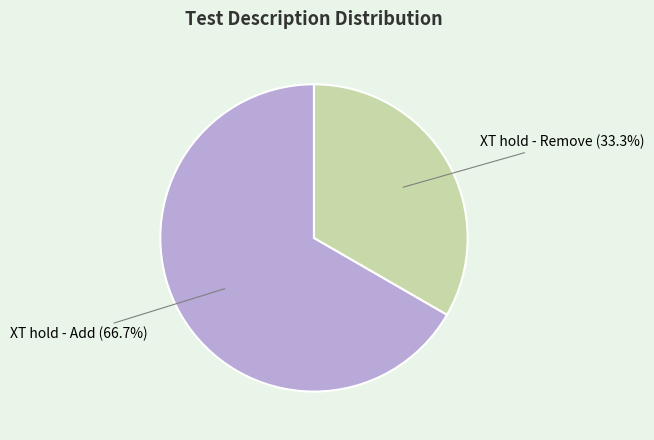

Do XT hold - Add and XT hold - Remove together represent more than half of the pie?

Yes